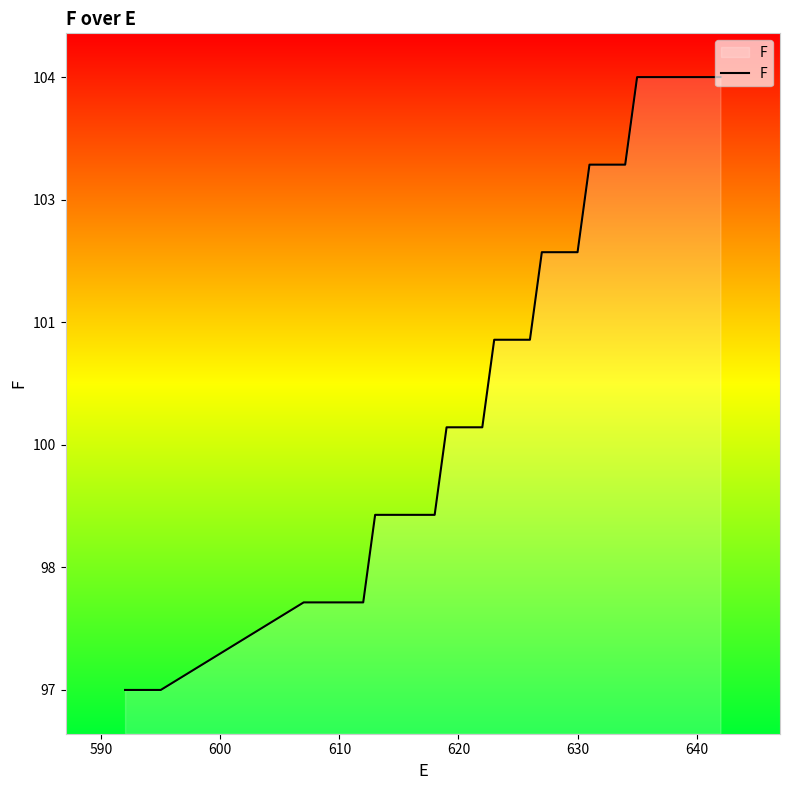

What is the minimum value shown in the chart?

97